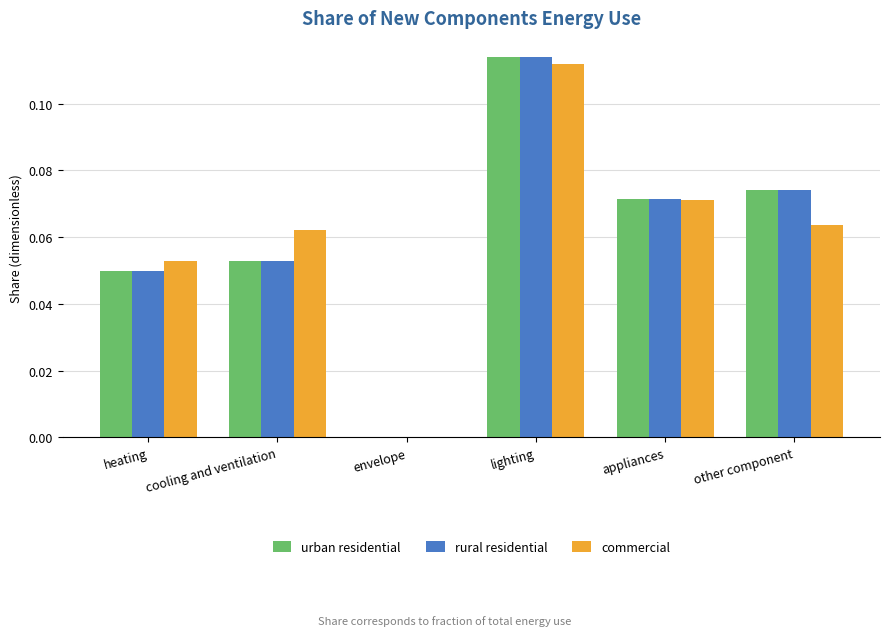

True or false: urban residential has a value of 0.0 at appliances.

False